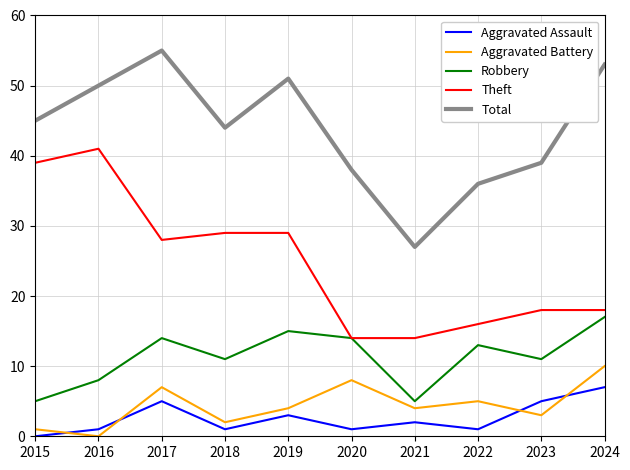

At 2018, list the series in order from largest to smallest.

Total, Theft, Robbery, Aggravated Battery, Aggravated Assault